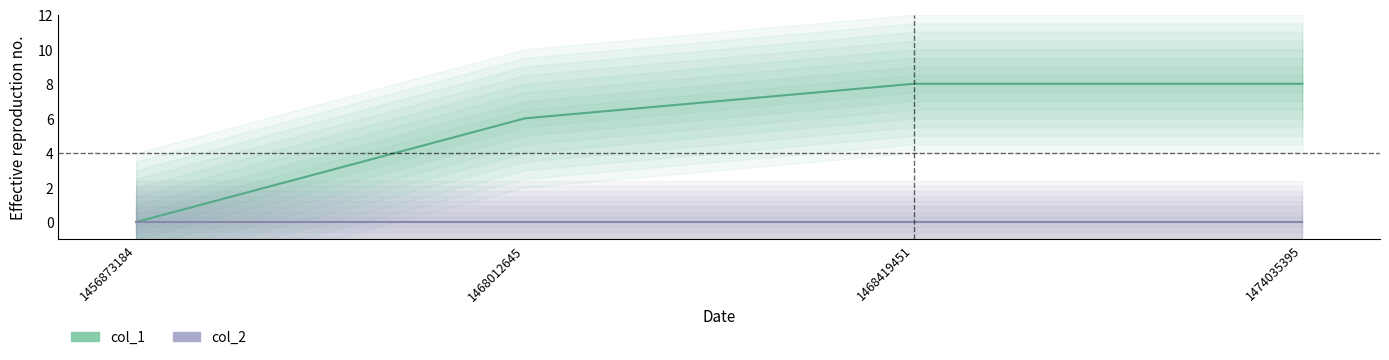

What is the value of the 3rd point from the left?

8